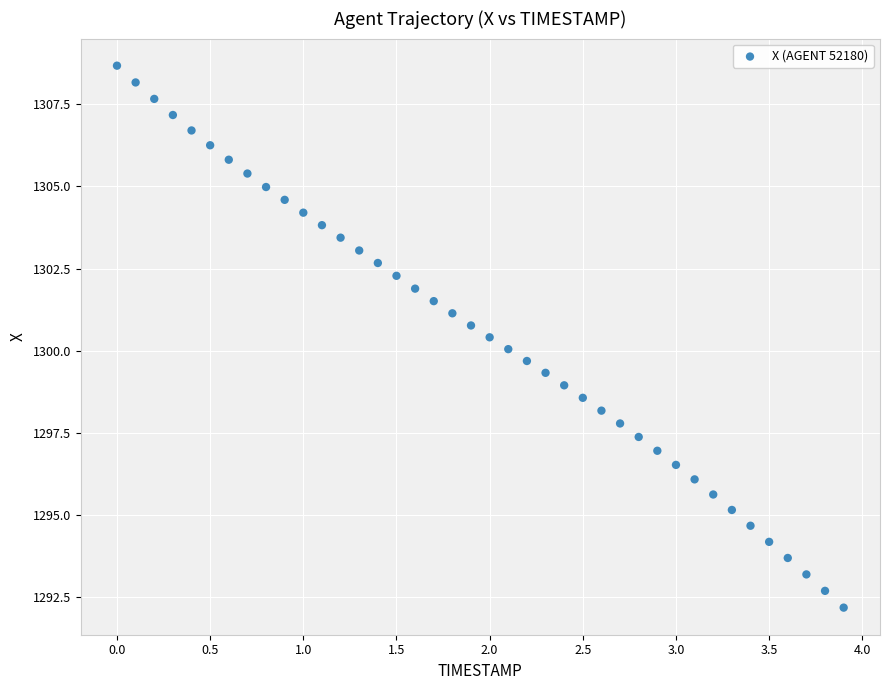

What is the range of Y values (max minus min)?

16.5